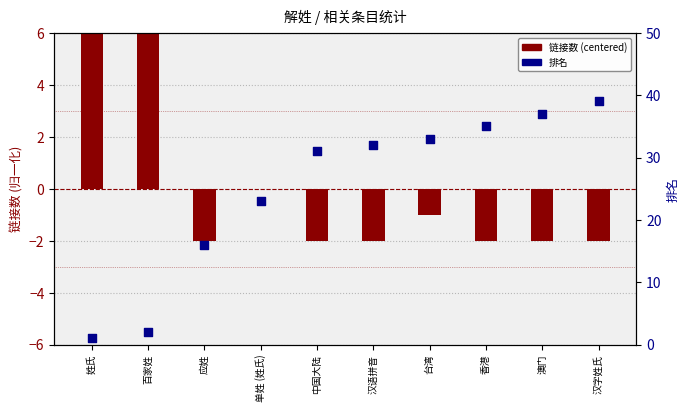

Which series reaches the maximum Y coordinate?

排名